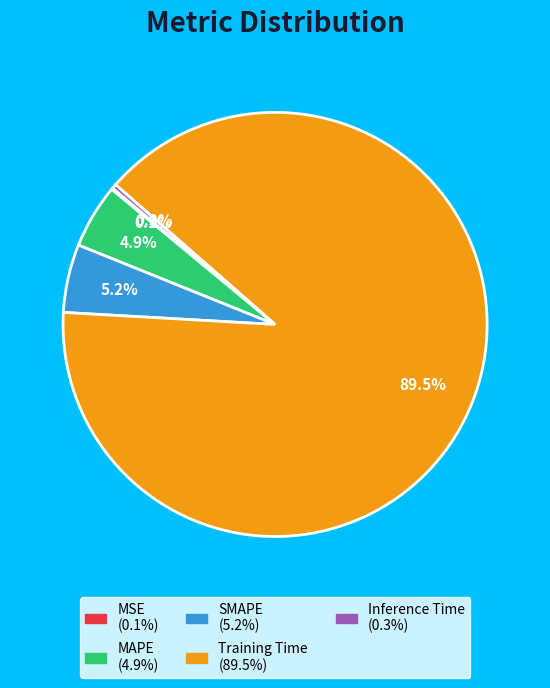

Combined, what portion of the pie is MAPE and SMAPE?

10.1%